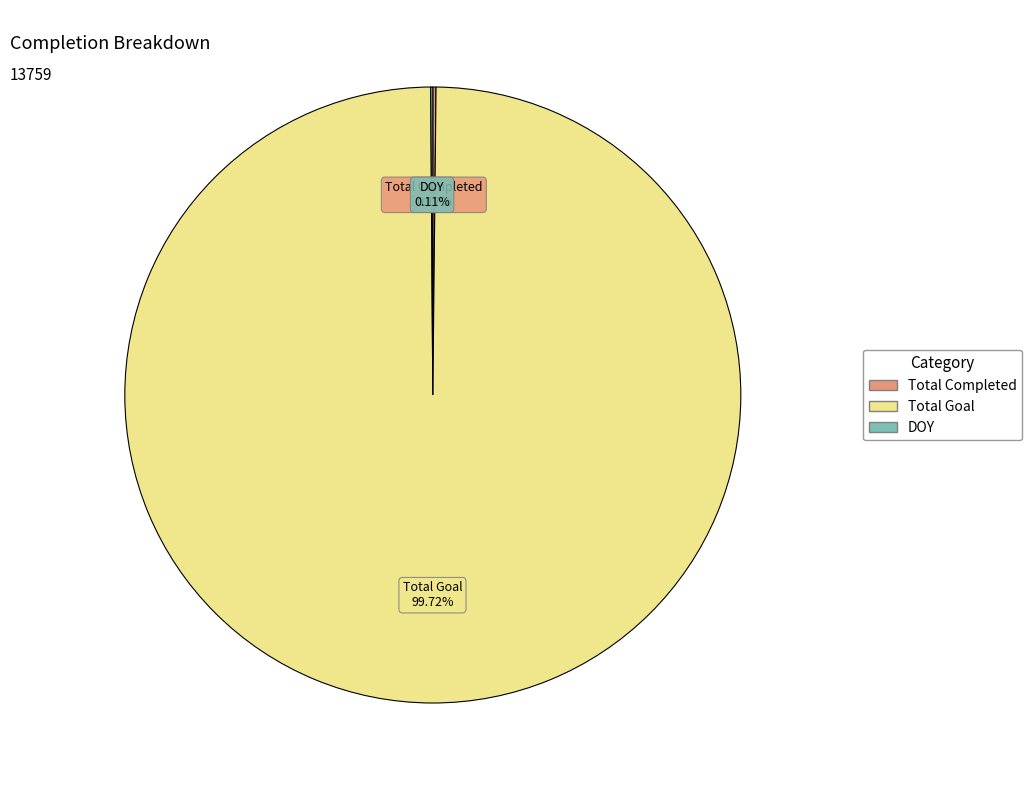

Is there any slice that represents more than half of the pie?

Yes